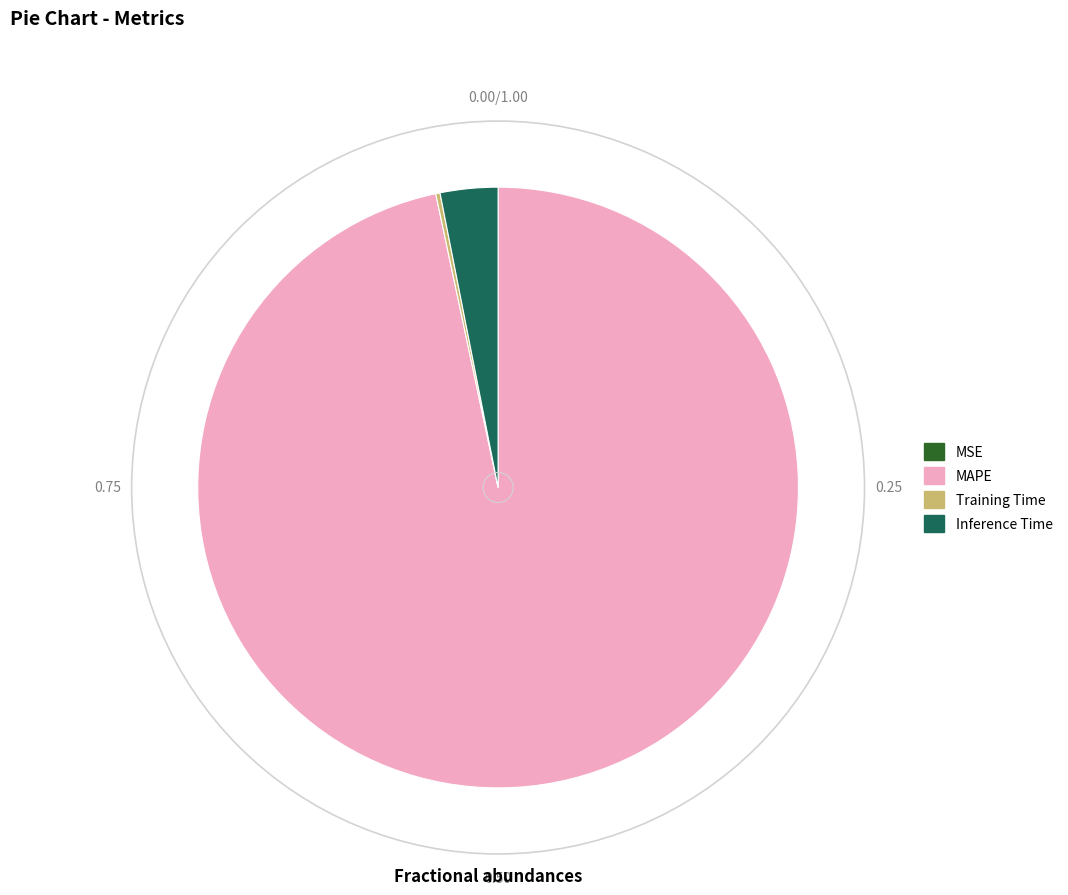

What is the largest slice in the pie chart?

MAPE